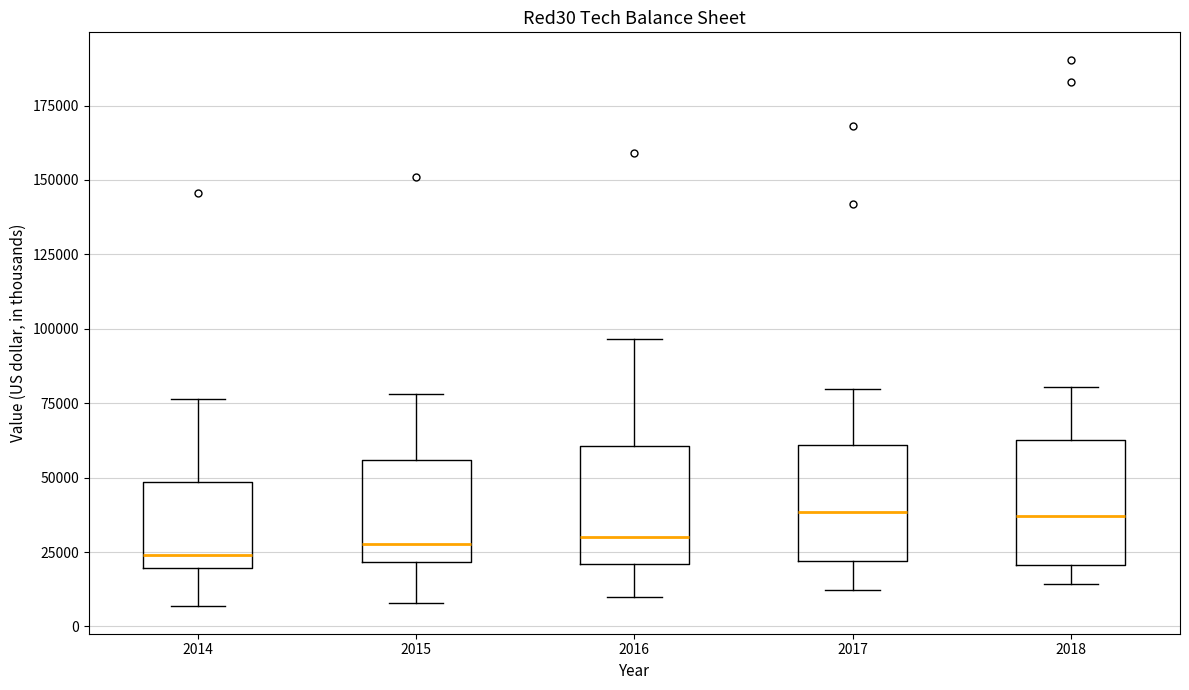

Reading left to right, read every box against the y-axis: the position of its median line, the range the box covers, and the ends of its whiskers. The values are not printed on the chart, so give them approximately, as read against the axis.

2014: median 25000, box 20000 to 50000, whiskers 5000 to 75000
2015: median 30000, box 20000 to 55000, whiskers 10000 to 80000
2016: median 30000, box 20000 to 60000, whiskers 10000 to 95000
2017: median 40000, box 20000 to 60000, whiskers 10000 to 80000
2018: median 35000, box 20000 to 65000, whiskers 15000 to 80000